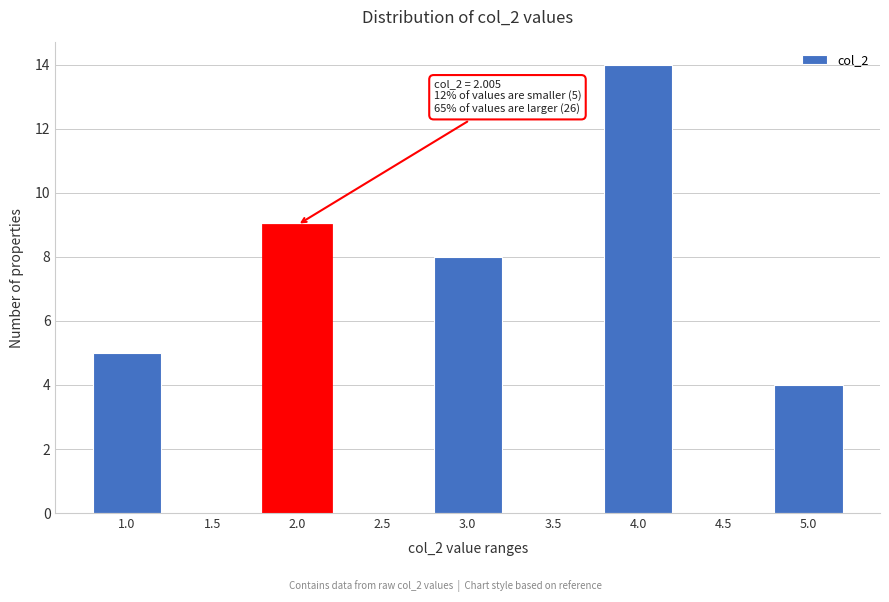

Reading left to right, list all the values displayed in this chart.

1.0=5	1.5=0	2.0=9	2.5=0	3.0=8	3.5=0	4.0=14	4.5=0	5.0=4